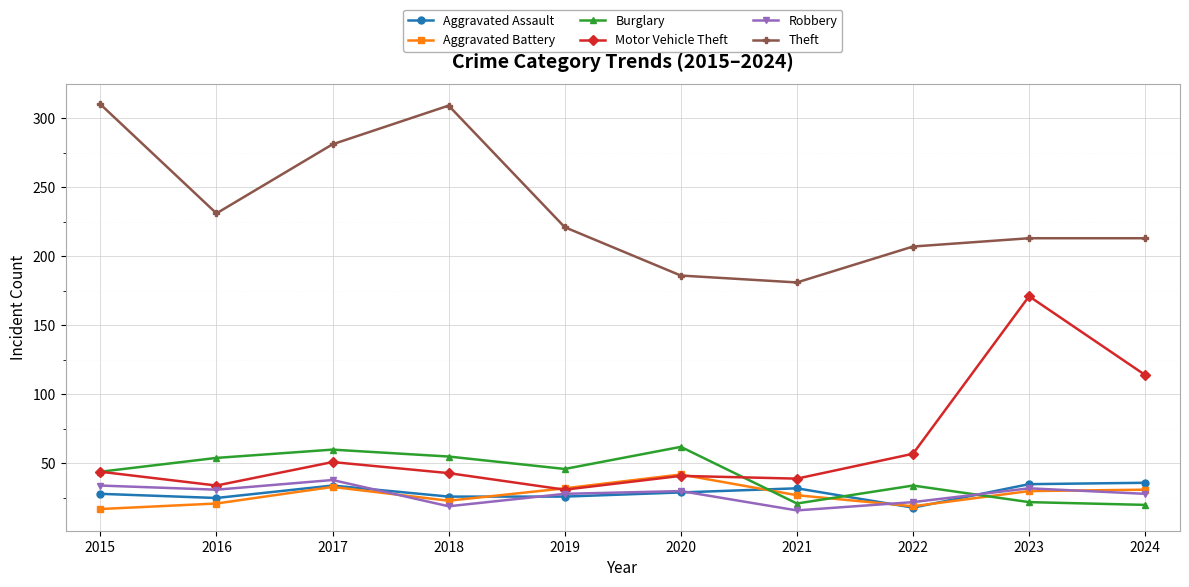

What are all the series names shown in the legend?

Aggravated Assault, Aggravated Battery, Burglary, Motor Vehicle Theft, Robbery, Theft